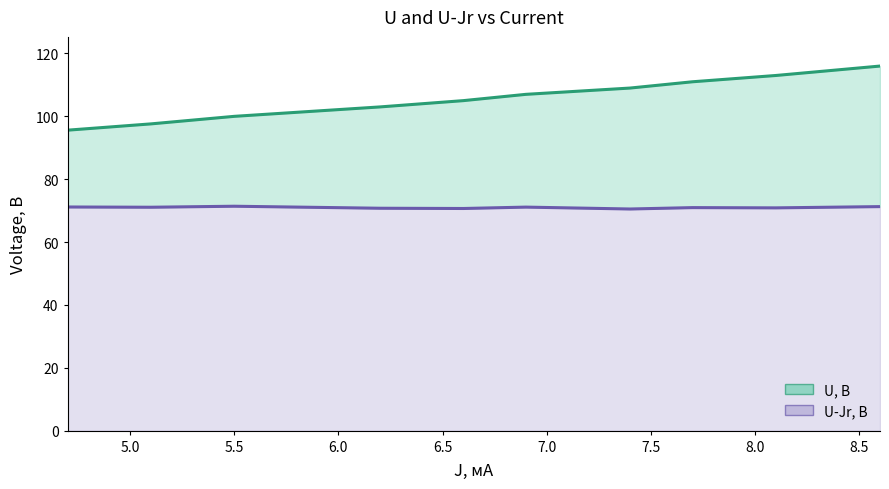

True or false: U, В (line) and U-Jr, В (line) intersect in this chart.

False